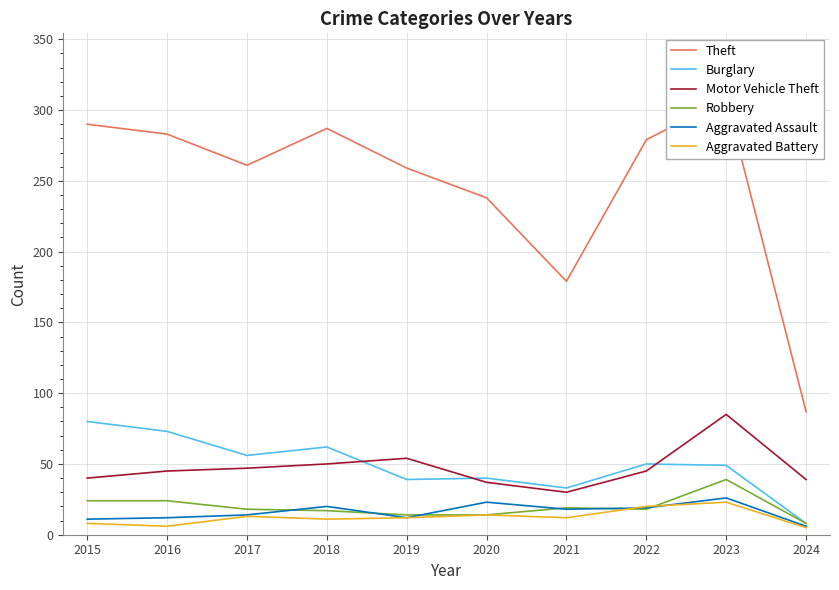

What is the difference between the Theft values at 2020 and 2021?

59